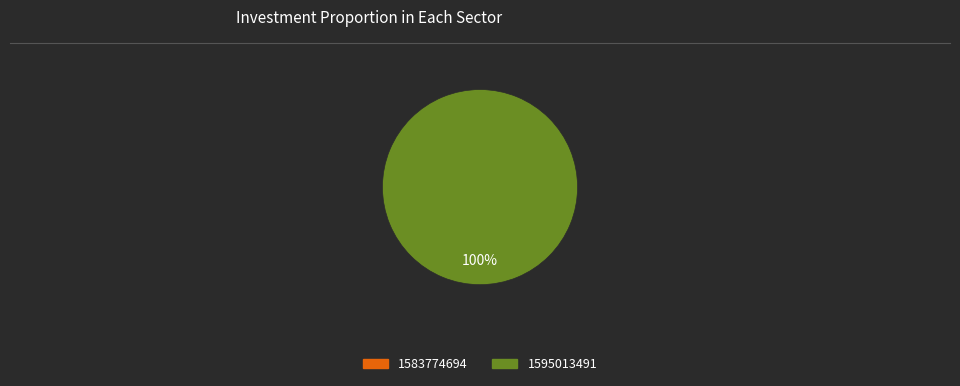

The 1583774694 slice represents 1% of the pie. True or false?

False